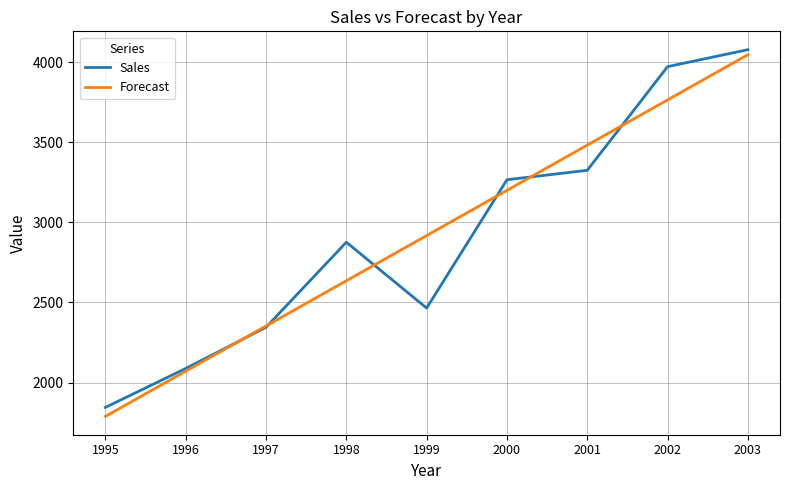

What is the smallest value displayed?

1788.8